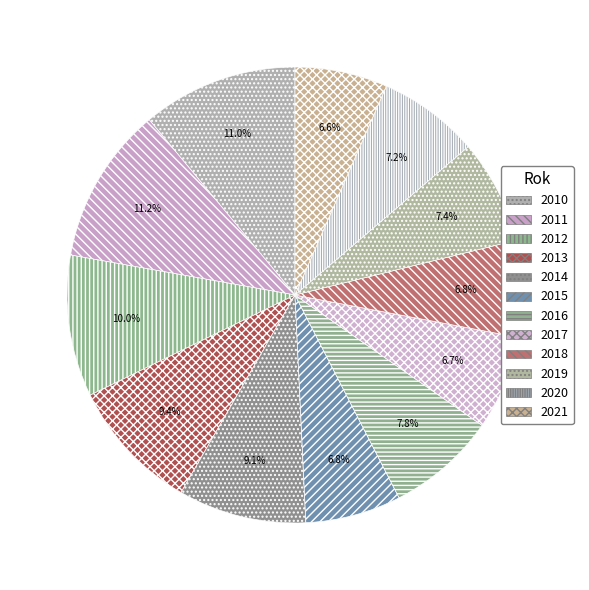

How many segments does this pie chart have?

12